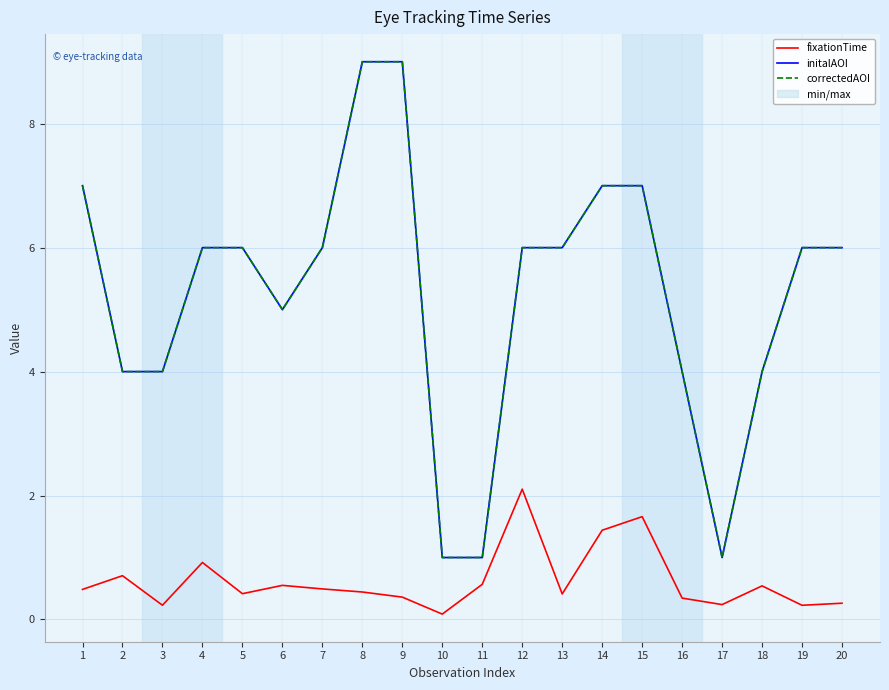

Is it true that fixationTime equals 0.9 at 4?

True